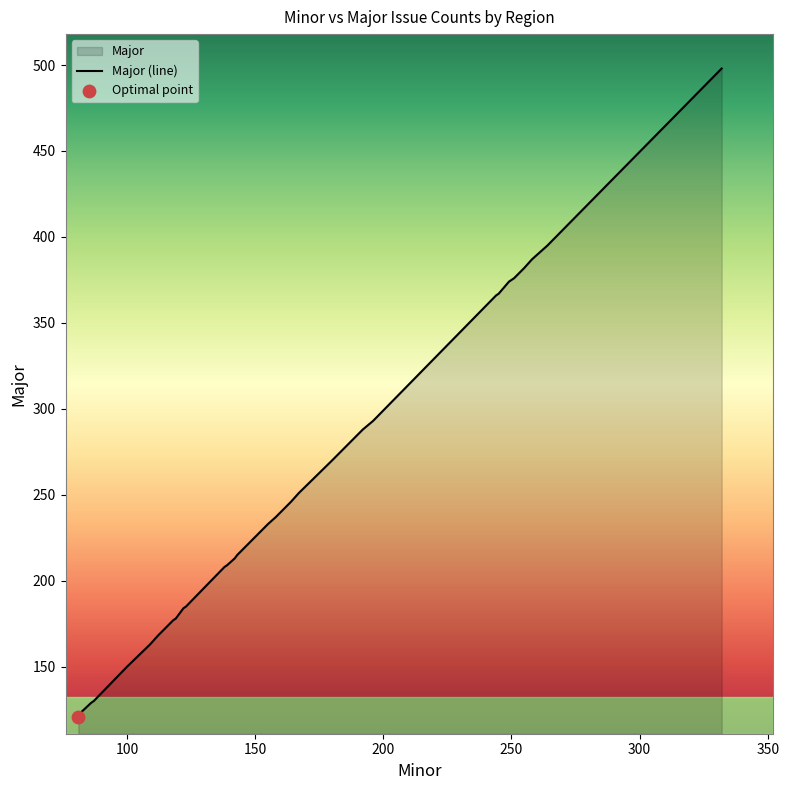

What is the change in value from 180 to 255?

+112